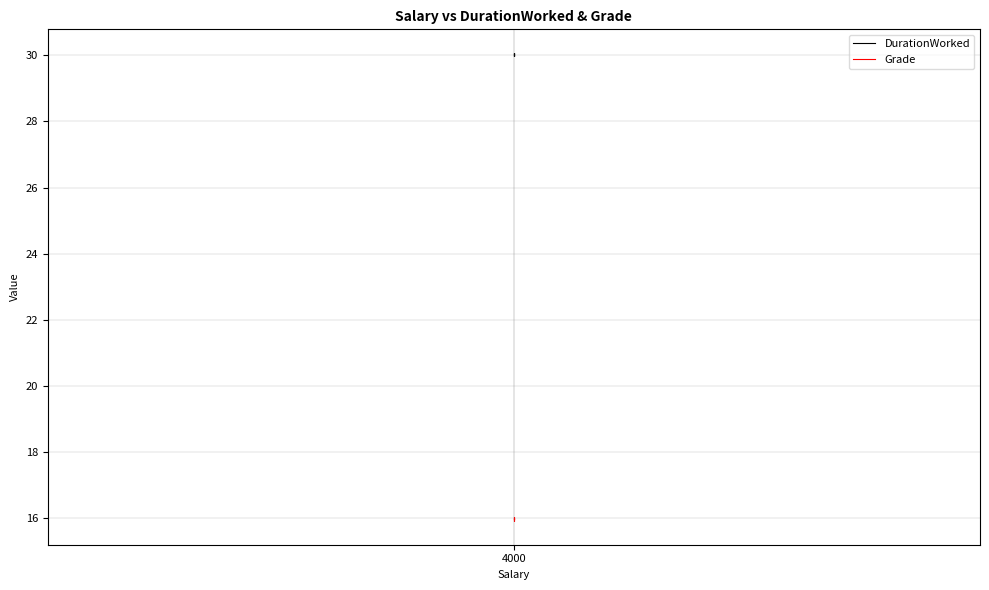

What are all the series names shown in the legend?

DurationWorked, Grade